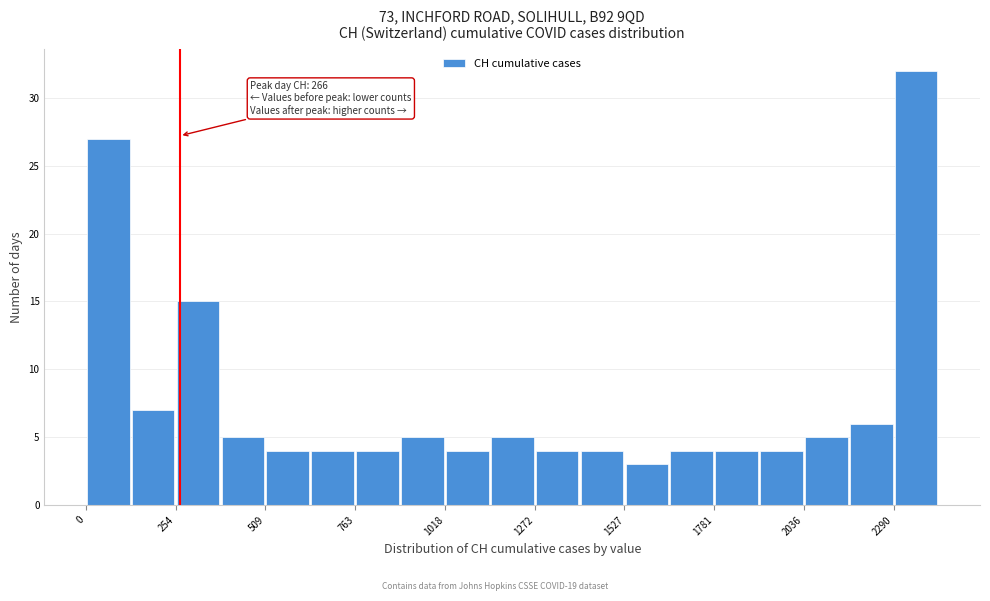

Read against the x-axis, roughly where is the centre of the tallest bar?

2350